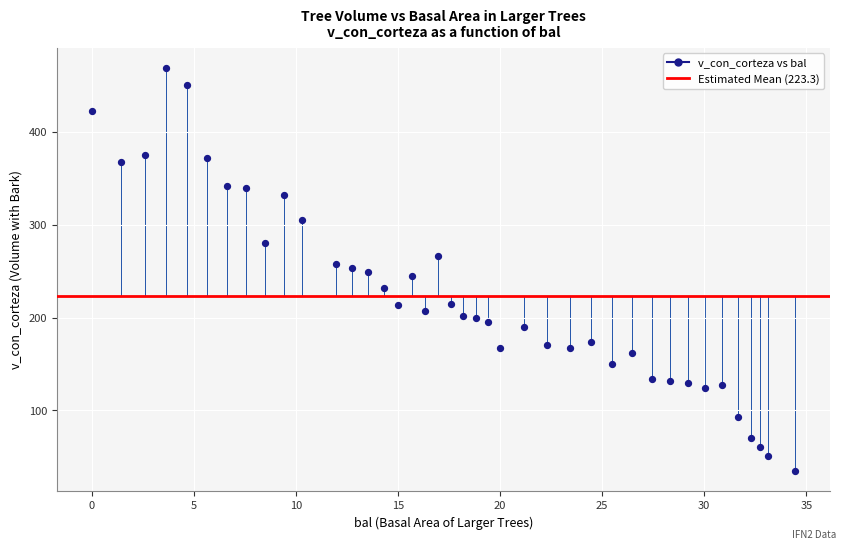

What is the range of X values (max minus min)?

34.4